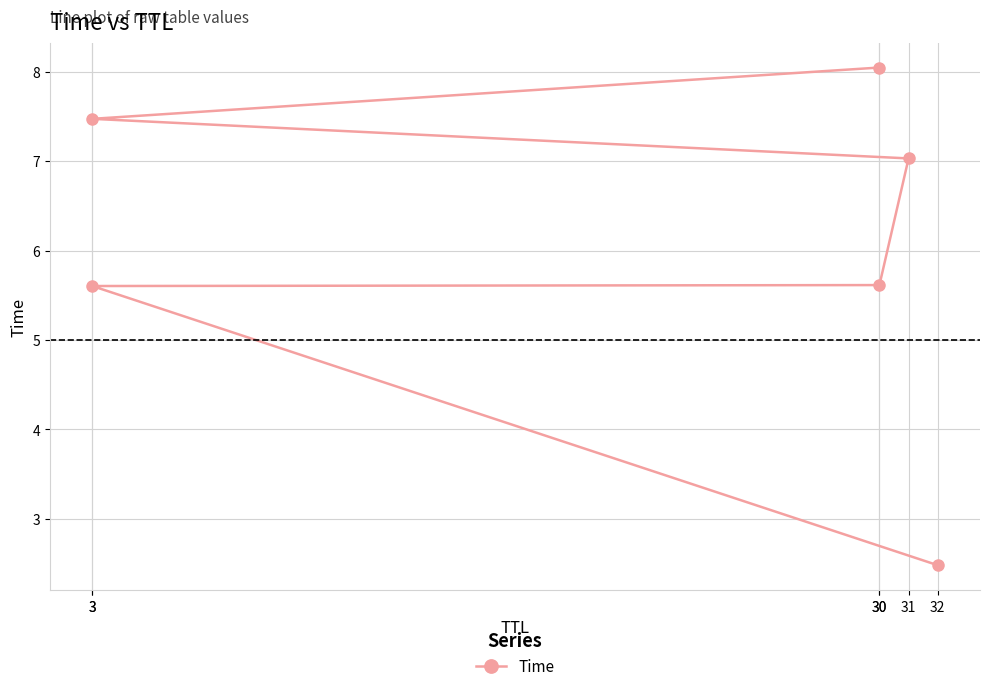

What value does the data have at 30?

5.6